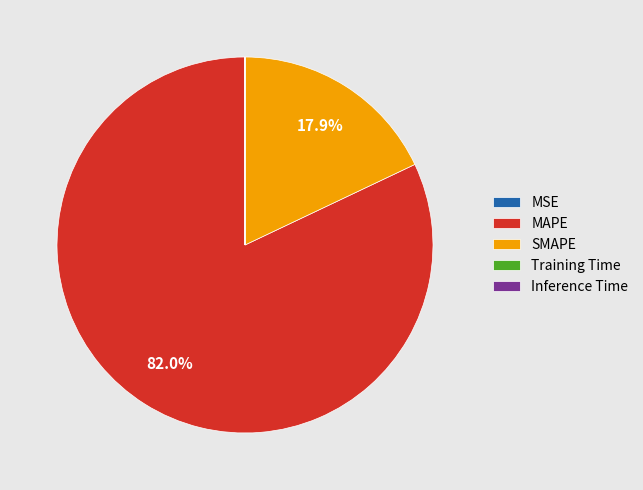

What portion of the pie excludes SMAPE?

82.1%